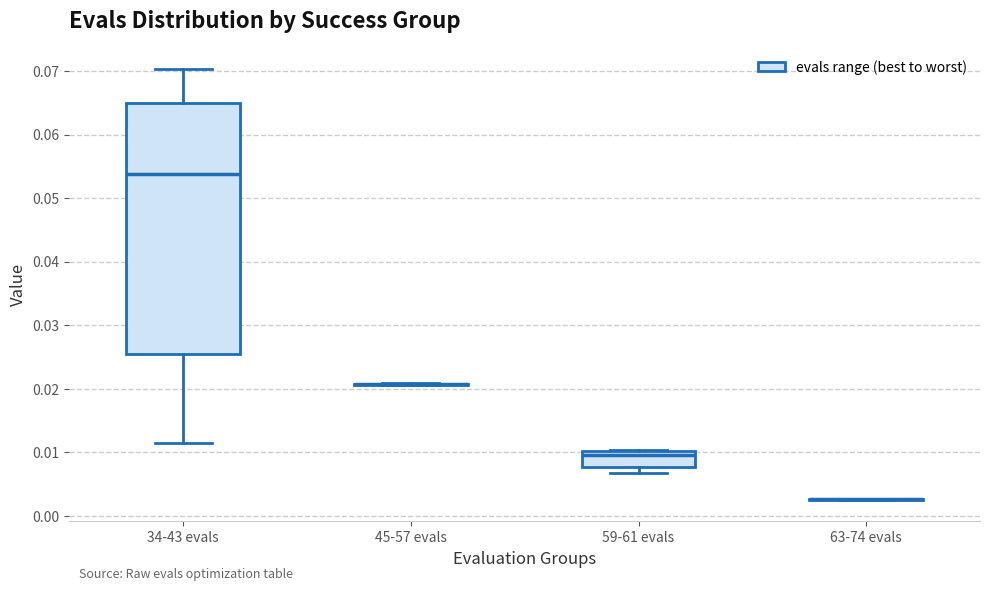

Reading left to right, transcribe this box plot: for each box, give where its median line is, the range the box spans, and where its two whiskers end, as read against the y-axis. The values are not printed on the chart, so give them approximately, as read against the axis.

34-43 evals: median 0.054, box 0.025 to 0.065, whiskers 0.011 to 0.070
45-57 evals: box collapsed to a line at 0.021, whiskers 0.021 to 0.021
59-61 evals: median 0.009, box 0.008 to 0.010, whiskers 0.007 to 0.010
63-74 evals: box collapsed to a line at 0.003, whiskers 0.003 to 0.003